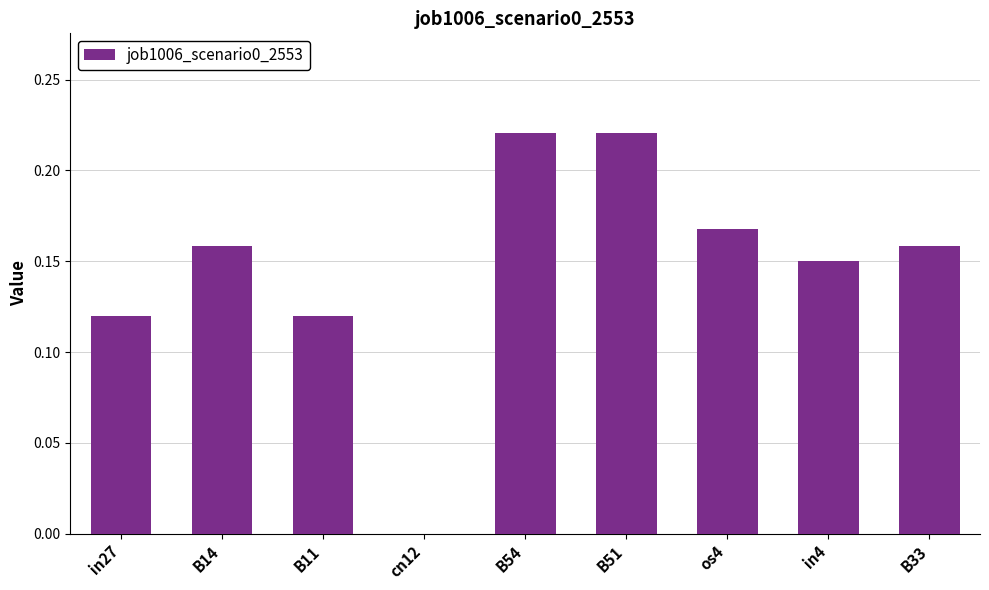

Between os4 and in4, which is larger?

os4